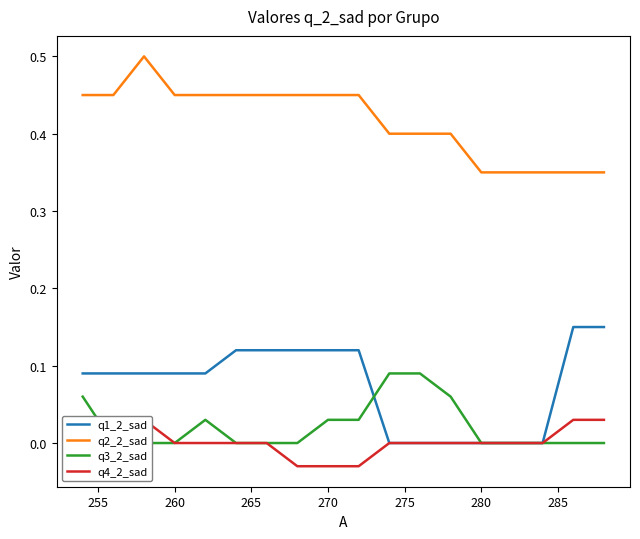

The value of q2_2_sad at 280 is 0.6. True or false?

False